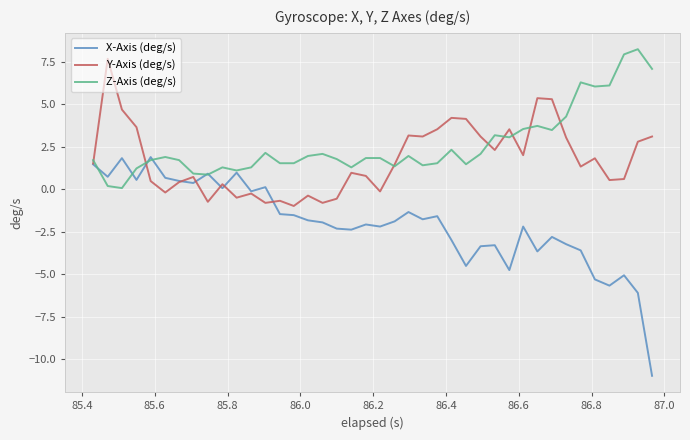

Rank the series by their average value, from lowest to highest.

X-Axis (deg/s), Y-Axis (deg/s), Z-Axis (deg/s)